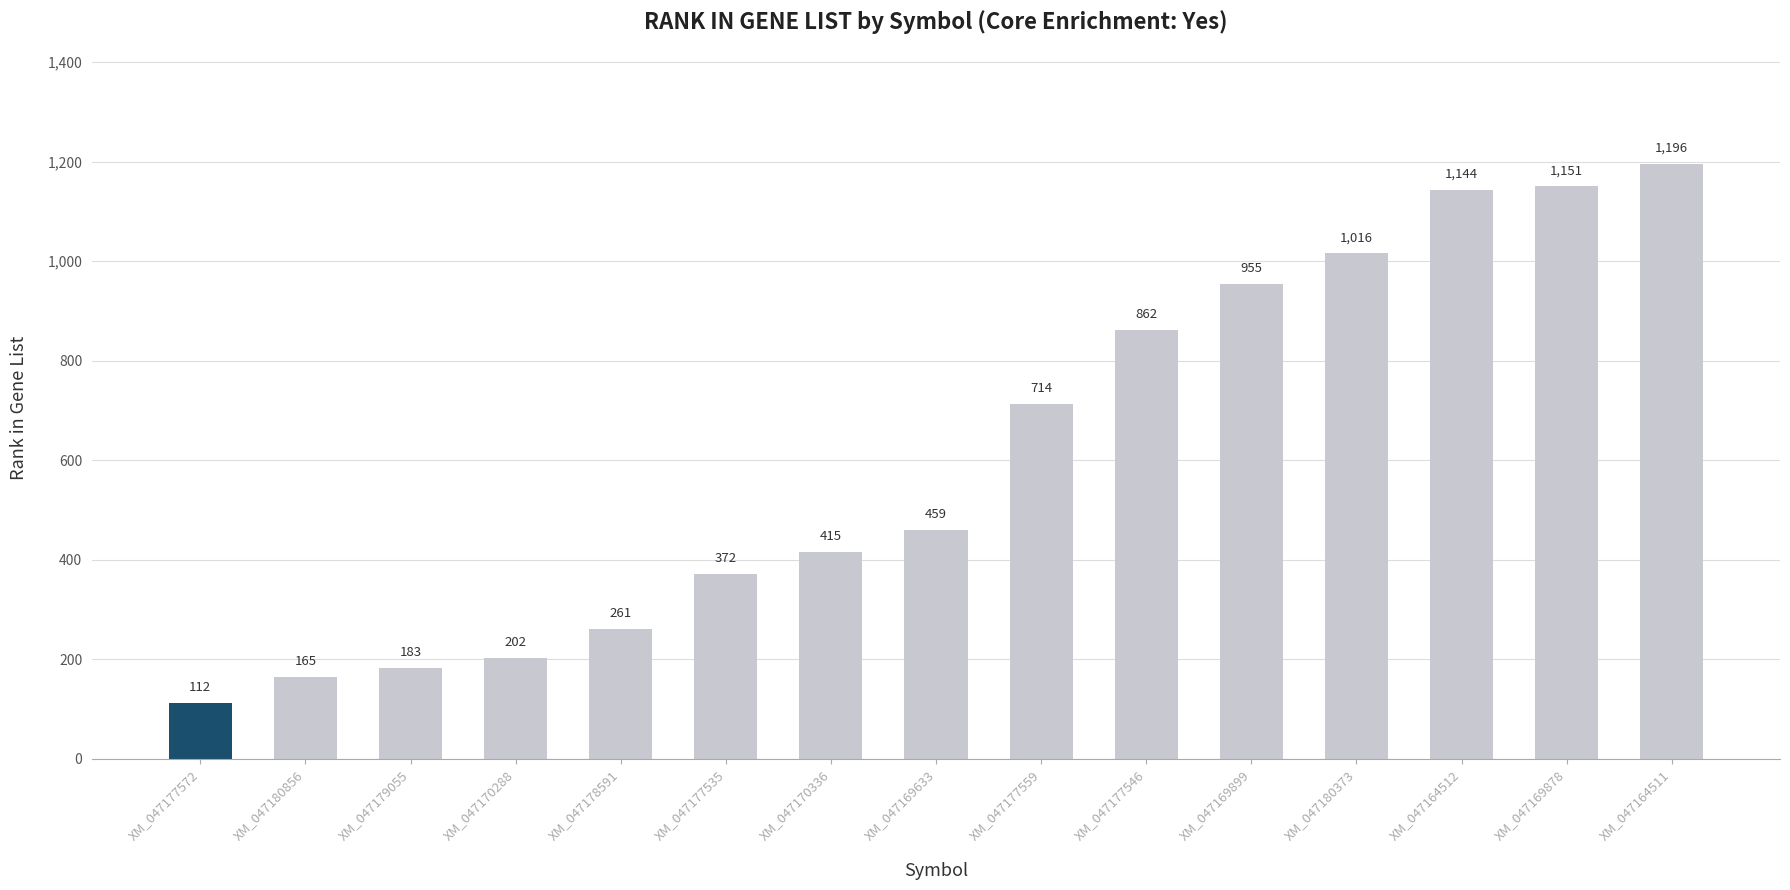

Reading right to left, what are all the values shown in this chart?

XM_047164511=1196	XM_047169878=1151	XM_047164512=1144	XM_047180373=1016	XM_047169899=955	XM_047177546=862	XM_047177559=714	XM_047169633=459	XM_047170336=415	XM_047177535=372	XM_047178591=261	XM_047170288=202	XM_047179055=183	XM_047180856=165	XM_047177572=112